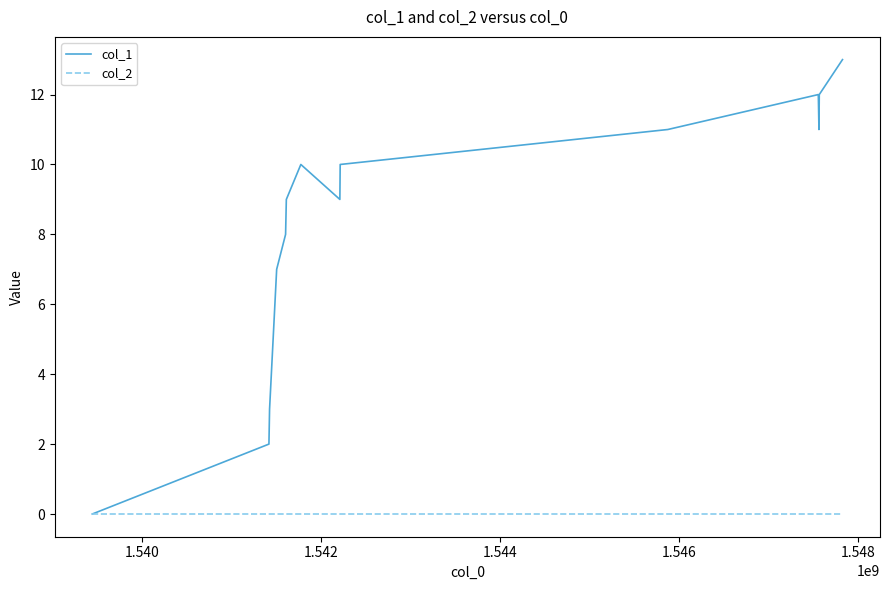

Rank the series by their maximum value, from lowest to highest.

col_2, col_1